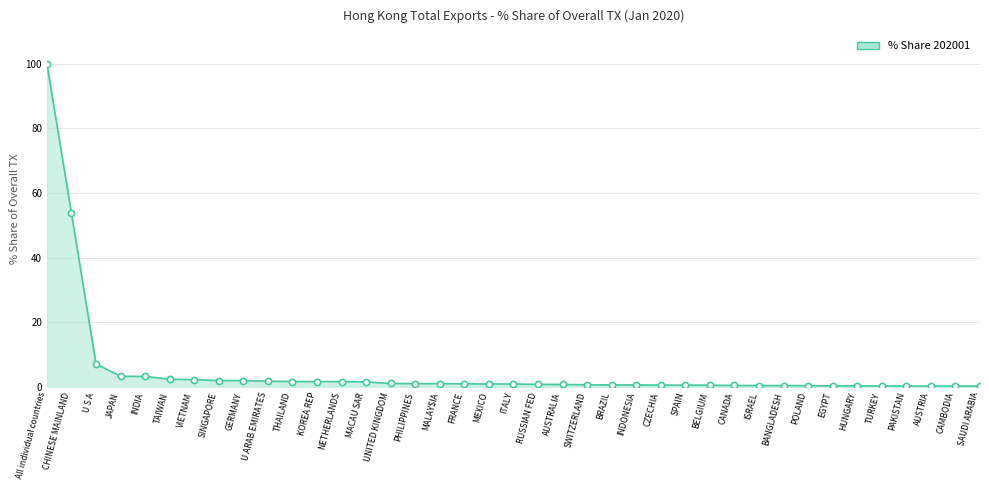

Between BANGLADESH and MACAU SAR, which is larger?

MACAU SAR